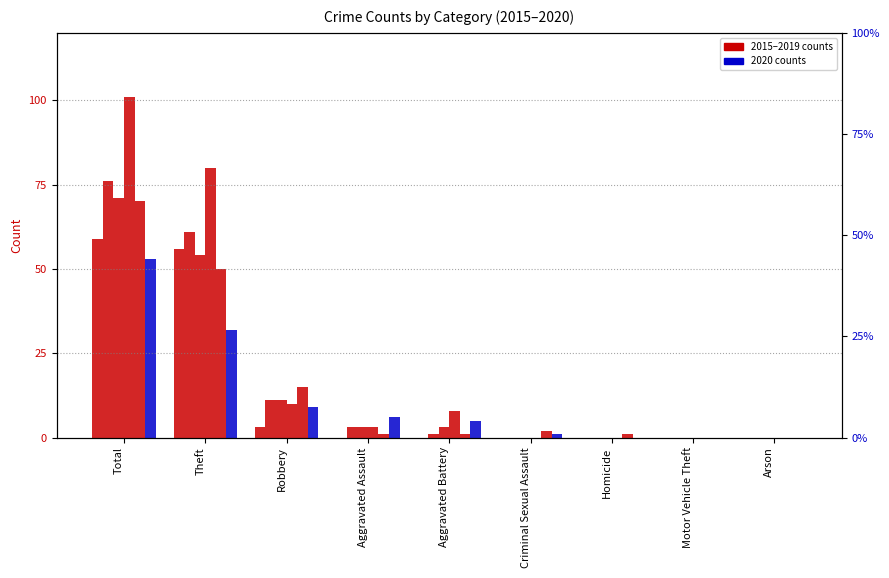

What is the label of the 3rd bar from the right?

Homicide